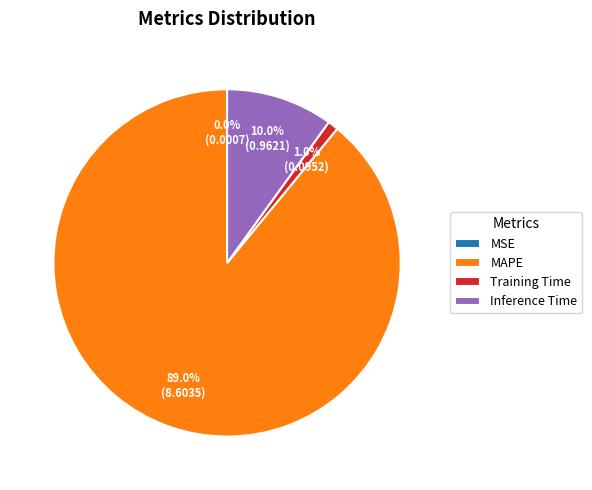

Do MAPE and Training Time together represent more than half of the pie?

Yes